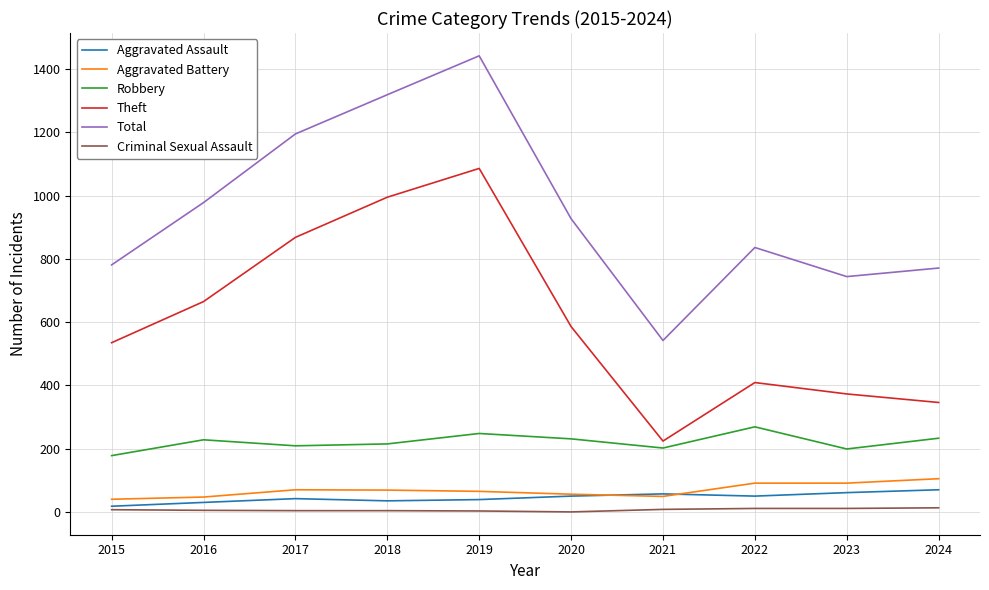

Which series has the largest total across all categories?

Total